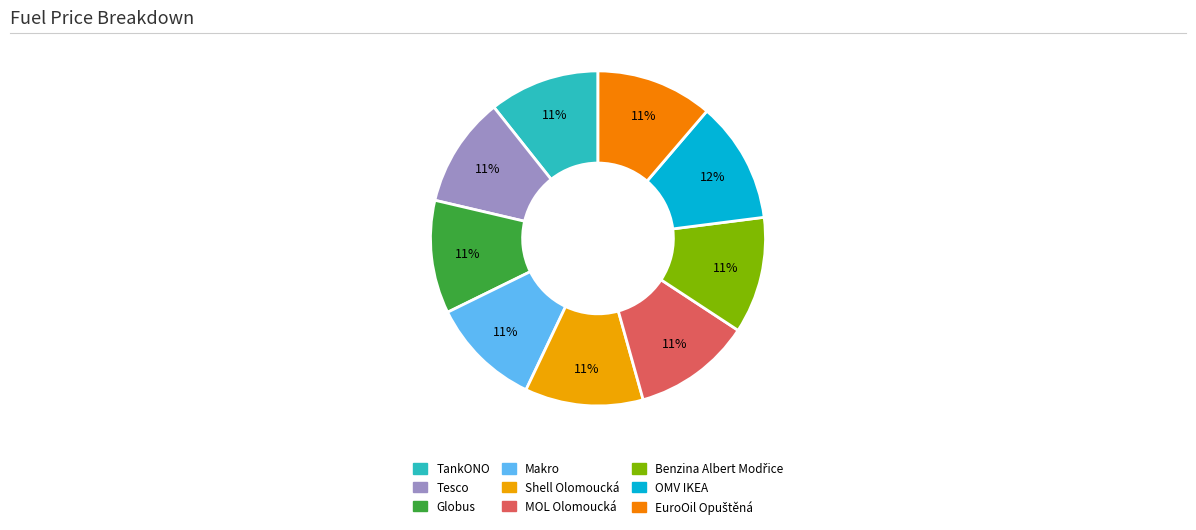

How many slices are in this pie chart?

9